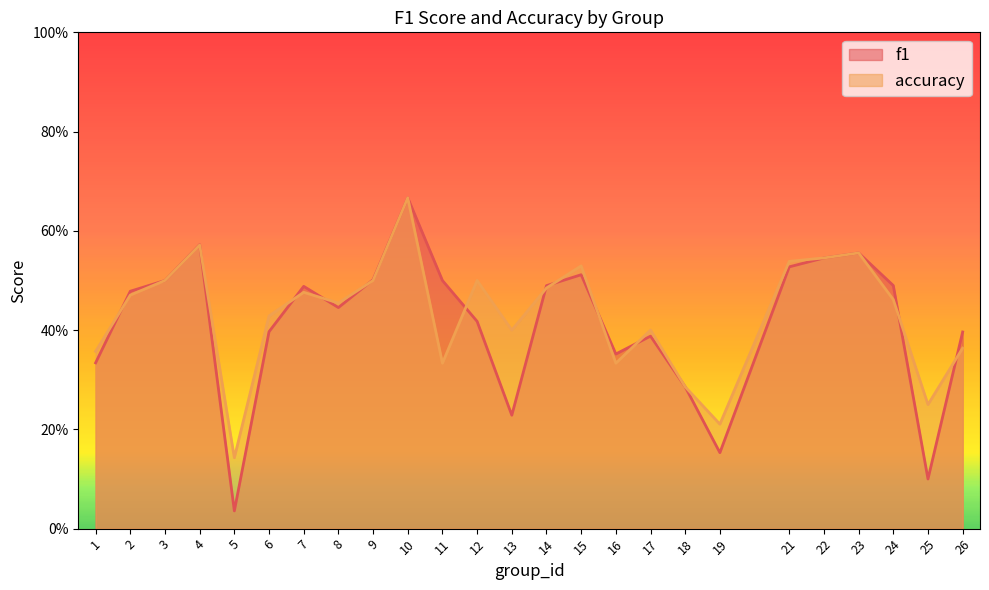

Between which two adjacent categories do accuracy and f1 first intersect?

1 and 2